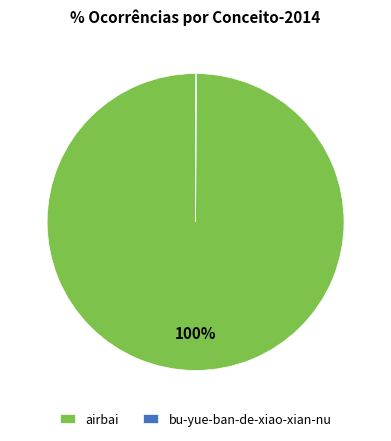

Which slice represents more than half of the pie?

airbai